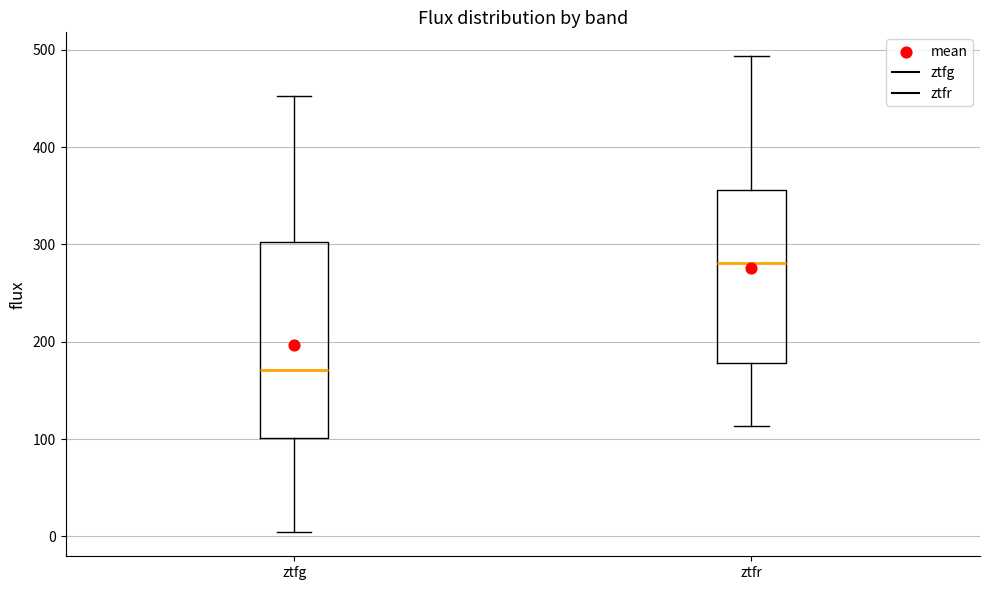

Where does the upper whisker of the box for ztfg end on the y-axis? The values are not printed on the chart, so give them approximately, as read against the axis.

450